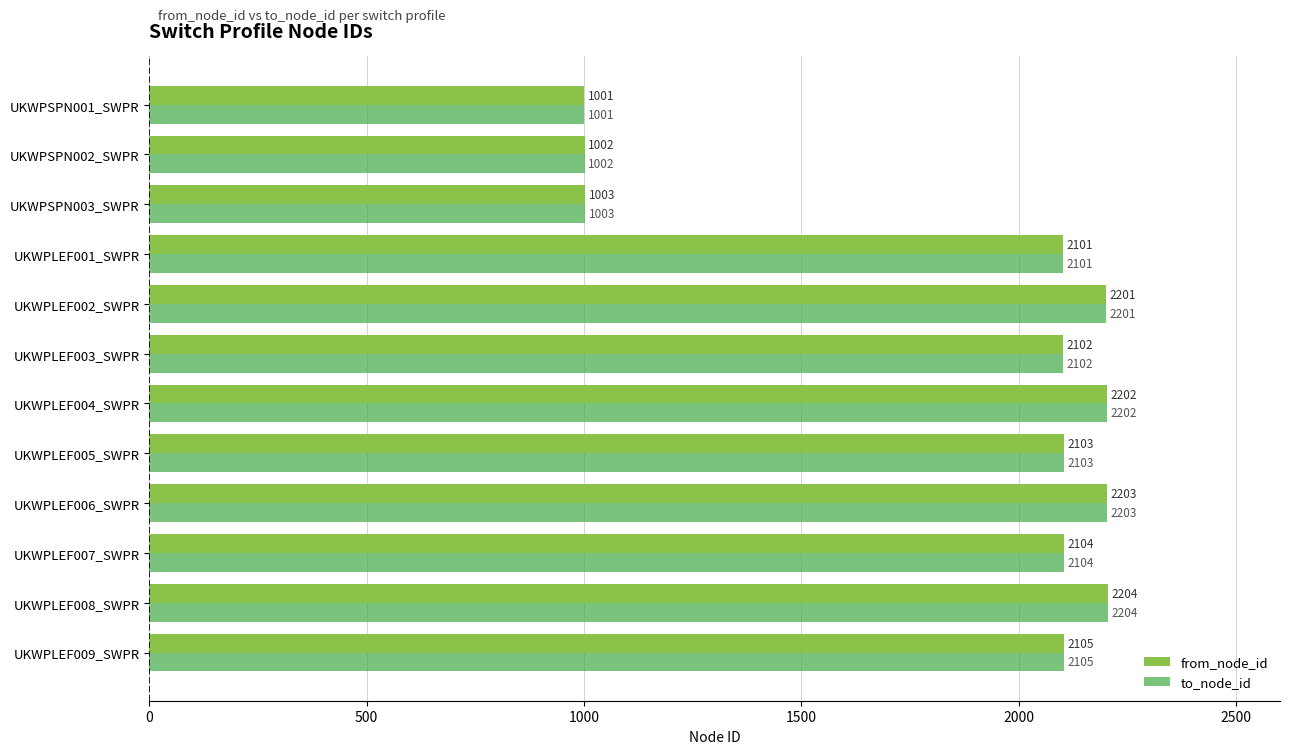

How many series are shown in this chart?

2